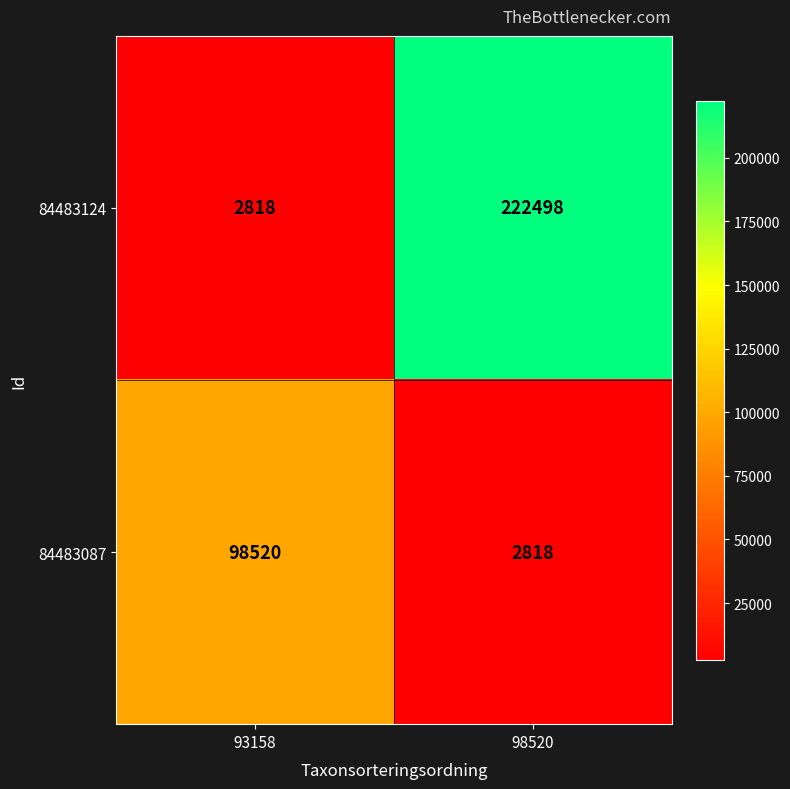

At 98520, list the series in order from smallest to largest.

84483087, 84483124